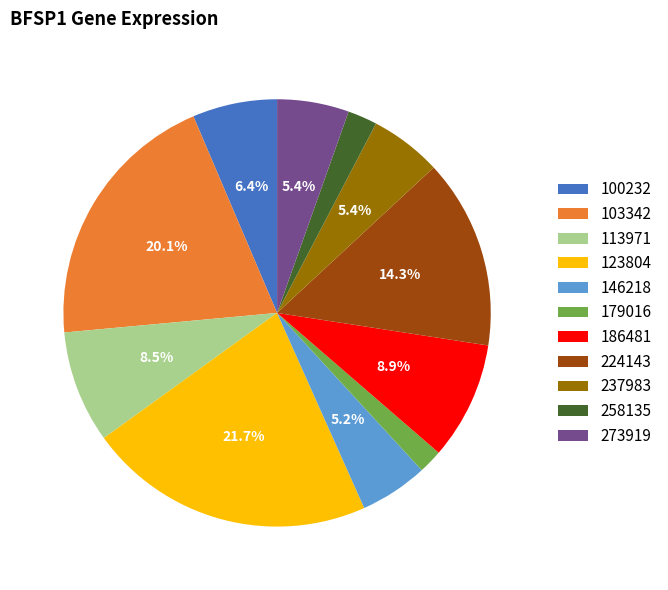

Count the number of slices in the pie.

11